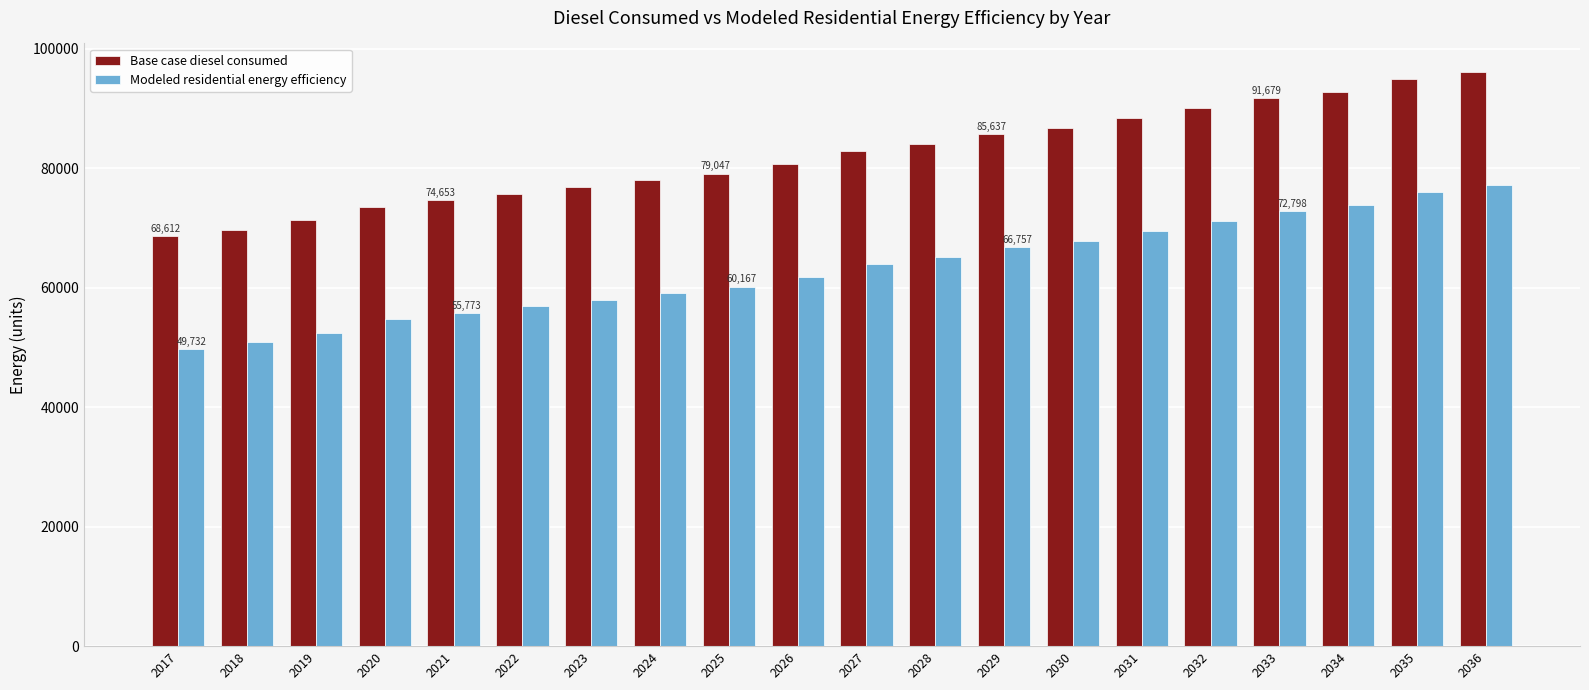

At which category is the sum across all series the highest?

2036